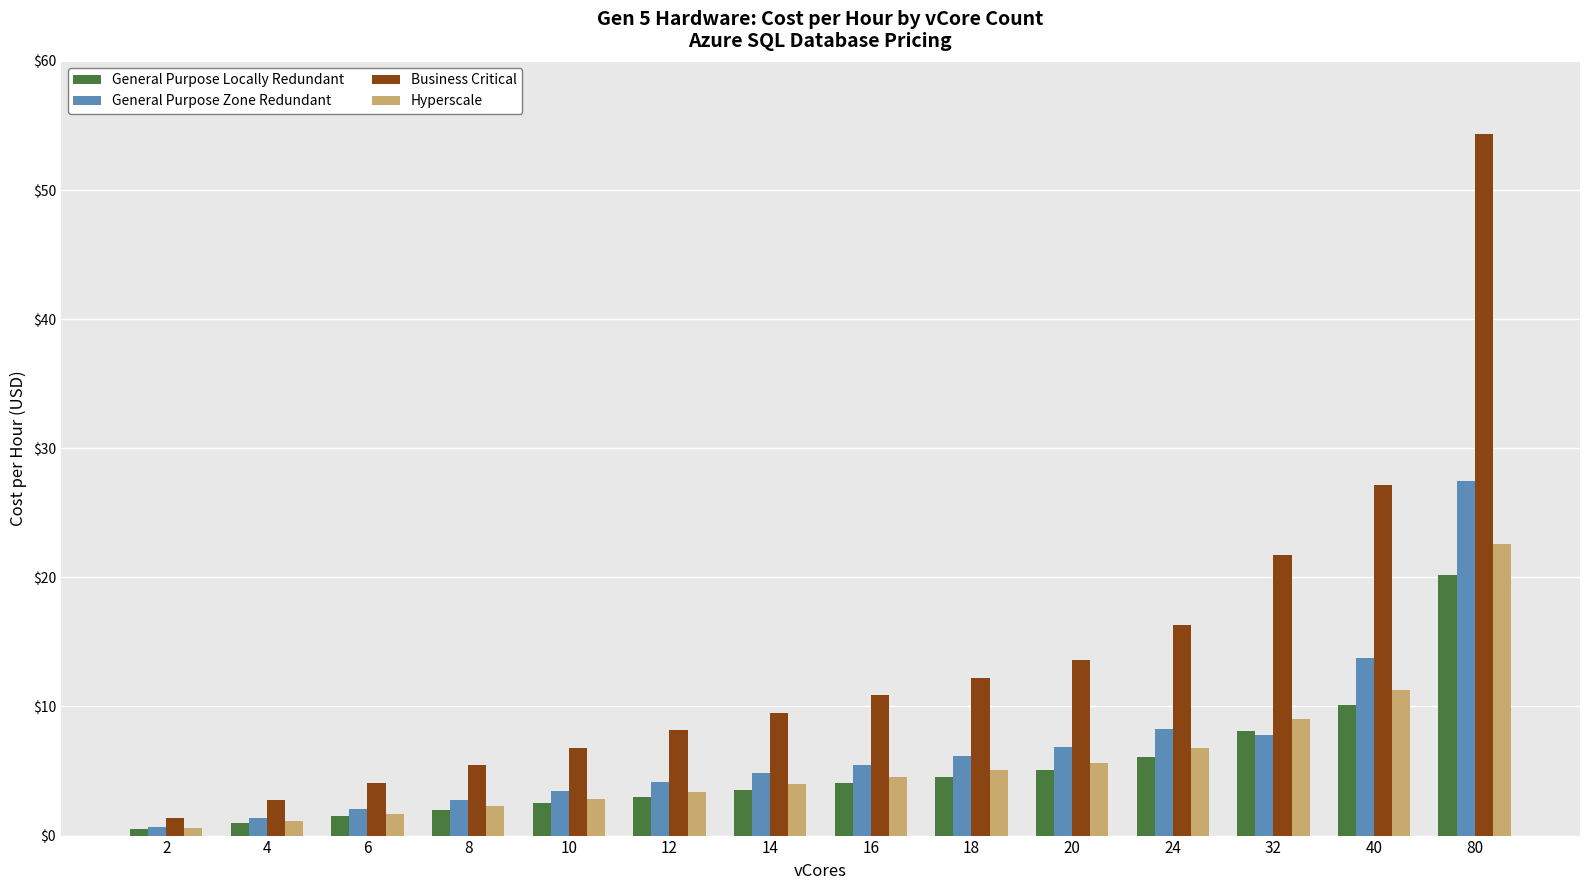

At which category does the chart reach its peak across all series?

80